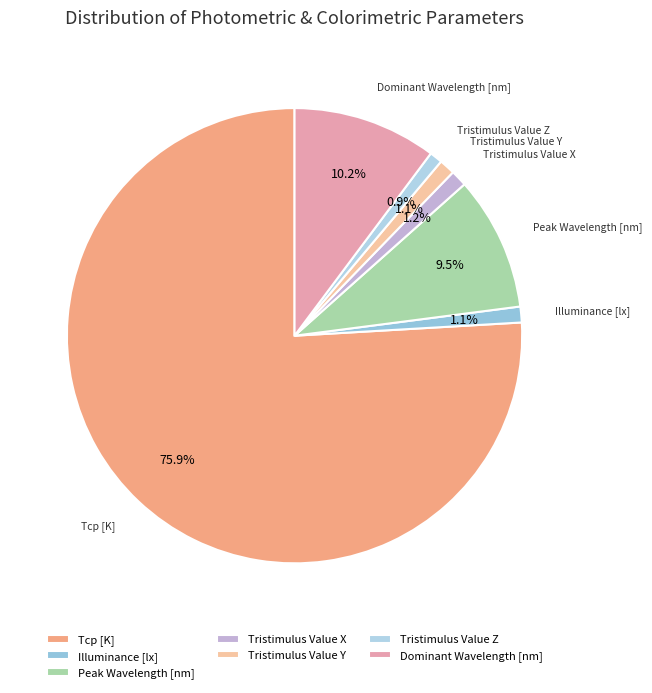

Approximately how many times larger is the value at Tristimulus Value X compared to Tristimulus Value Z?

1.3